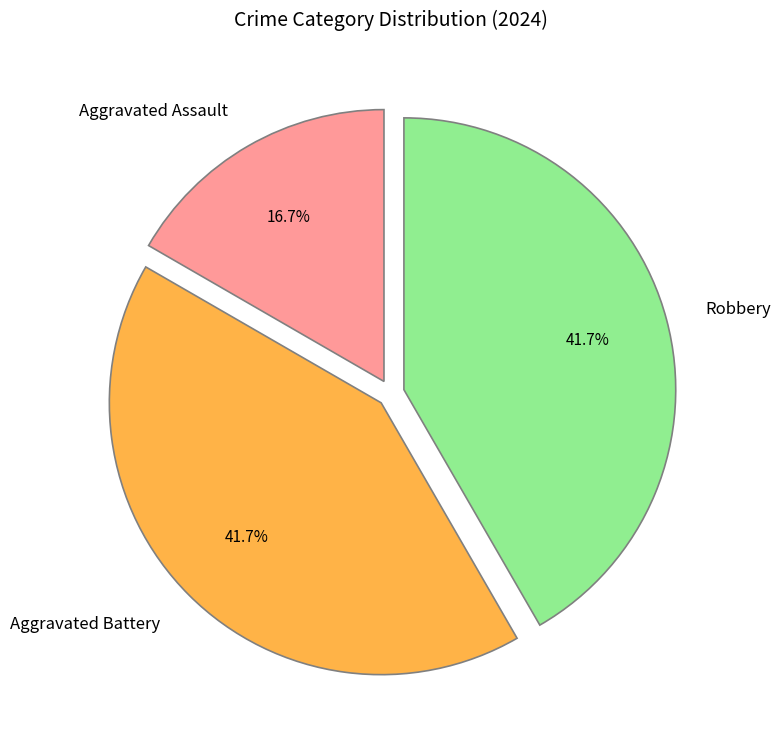

True or false: Aggravated Assault accounts for 24% of the total.

False